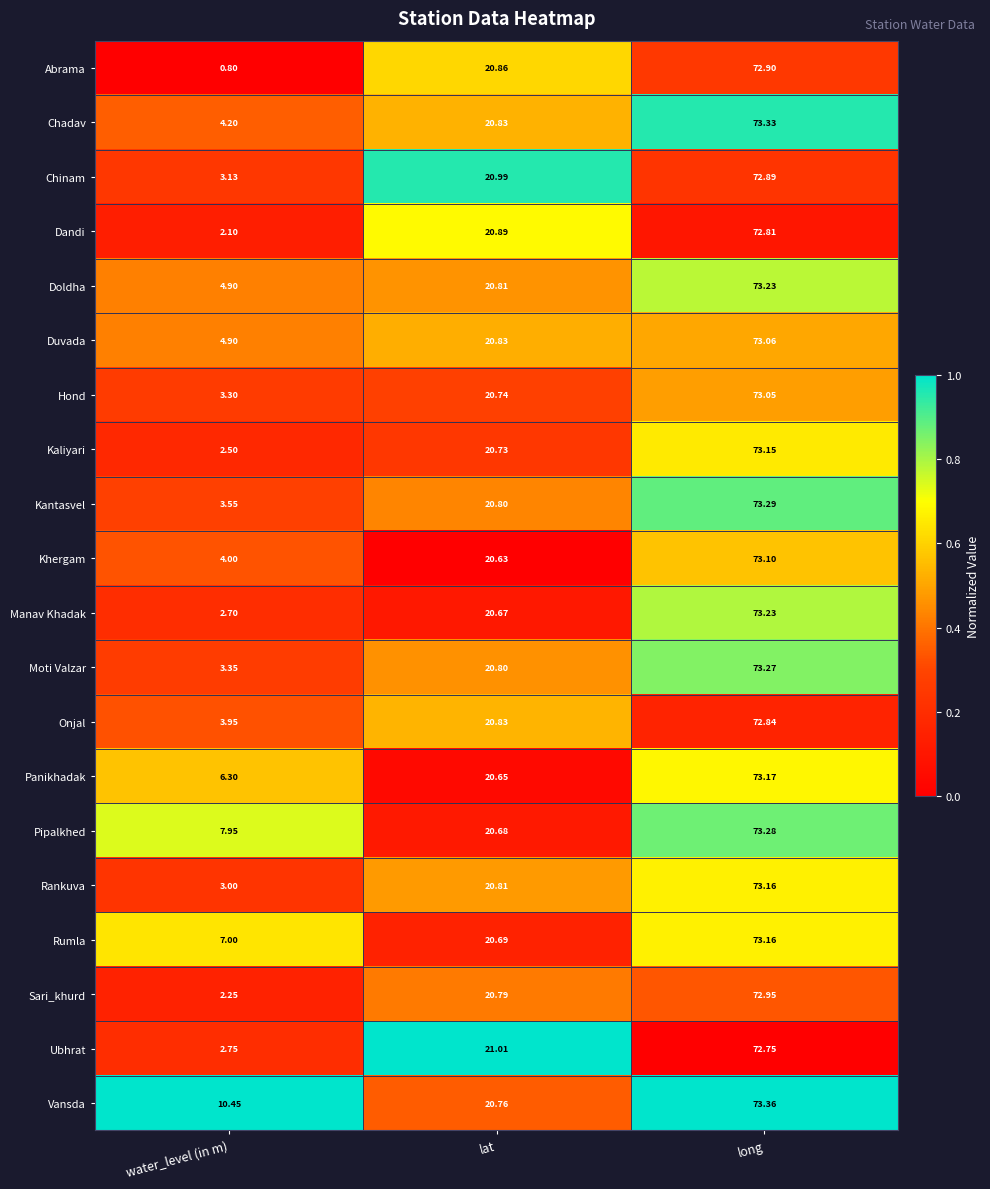

Rank the categories by Rankuva value from highest to lowest.

long, lat, water_level (in m)